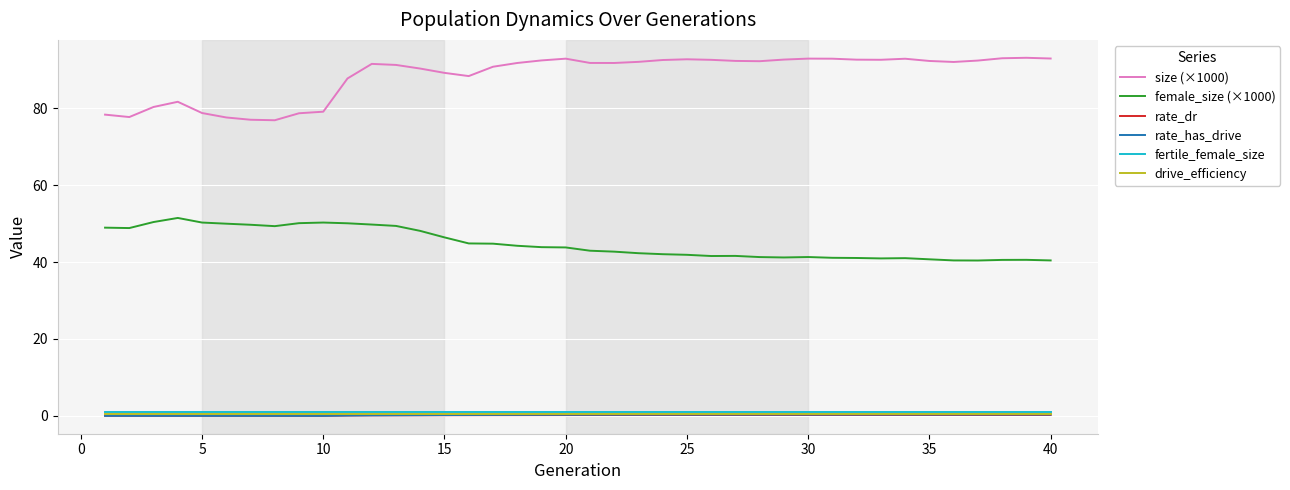

True or false: fertile_female_size and female_size (×1000) intersect in this chart.

False